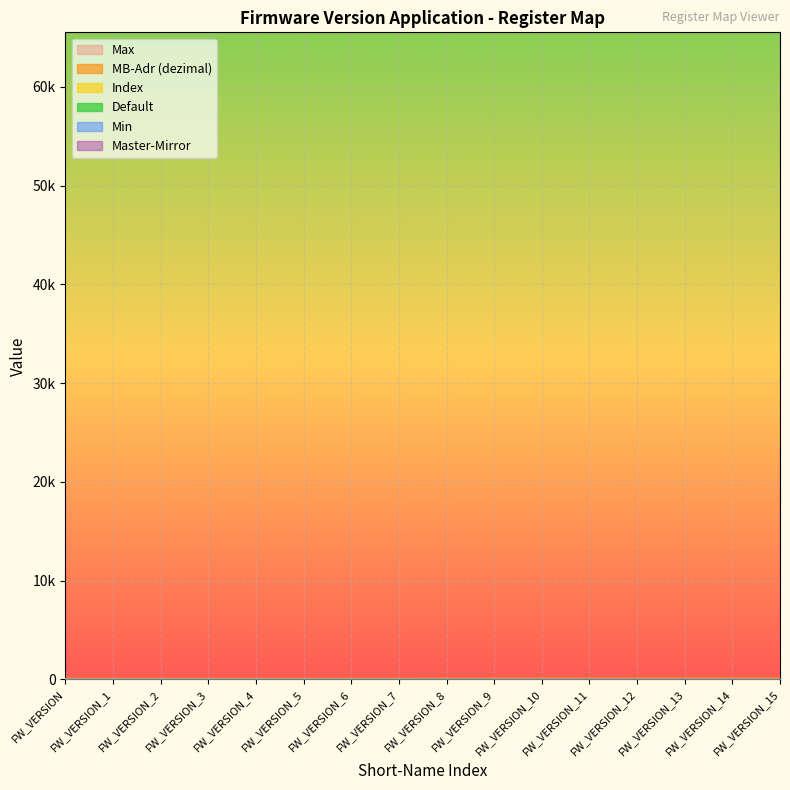

What is the difference between the maximum and minimum values in the MB-Adr (dezimal) series?

15